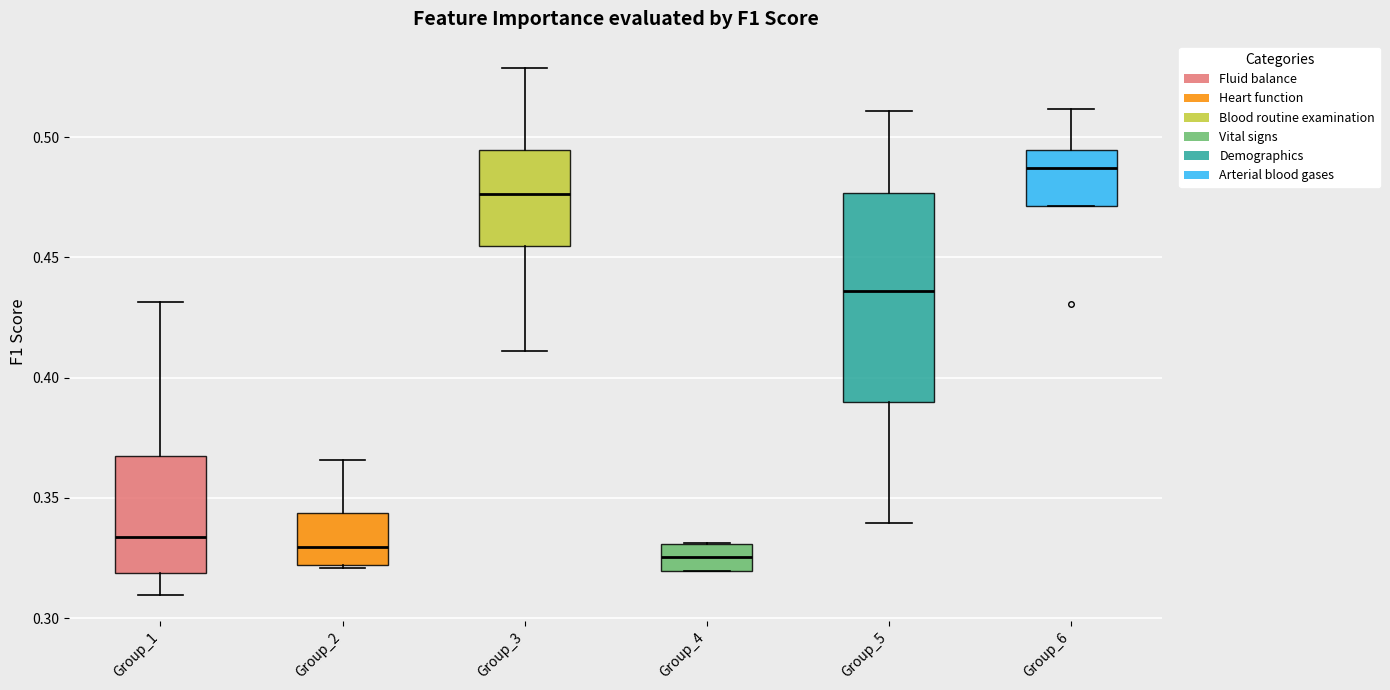

Reading left to right, transcribe this box plot: for each box, give where its median line is, the range the box spans, and where its two whiskers end, as read against the y-axis. The values are not printed on the chart, so give them approximately, as read against the axis.

Group_1: median 0.335, box 0.320 to 0.365, whiskers 0.310 to 0.430
Group_2: median 0.330, box 0.320 to 0.345, whiskers 0.320 to 0.365
Group_3: median 0.475, box 0.455 to 0.495, whiskers 0.410 to 0.530
Group_4: median 0.325, box 0.320 to 0.330, whiskers 0.320 to 0.330
Group_5: median 0.435, box 0.390 to 0.475, whiskers 0.340 to 0.510
Group_6: median 0.485, box 0.470 to 0.495, whiskers 0.470 to 0.510